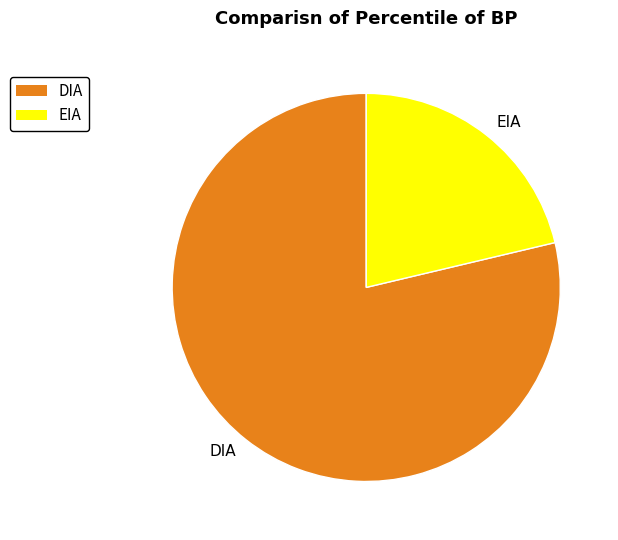

Do EIA and DIA together represent more than half of the pie?

Yes